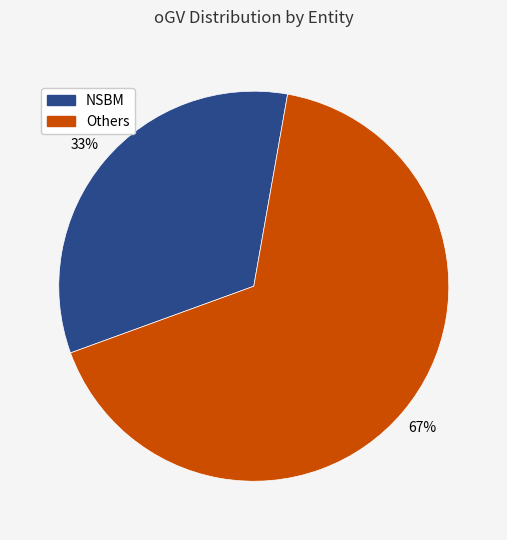

Count the number of slices in the pie.

2